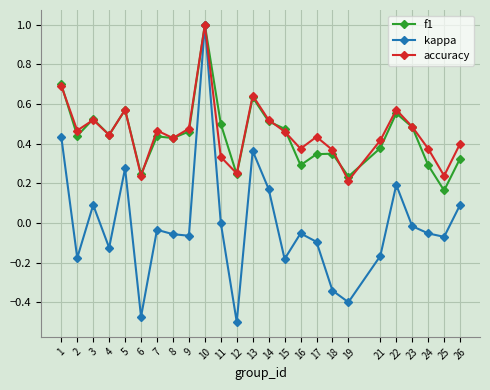

True or false: f1 has more than 0 points higher than both neighbors.

True